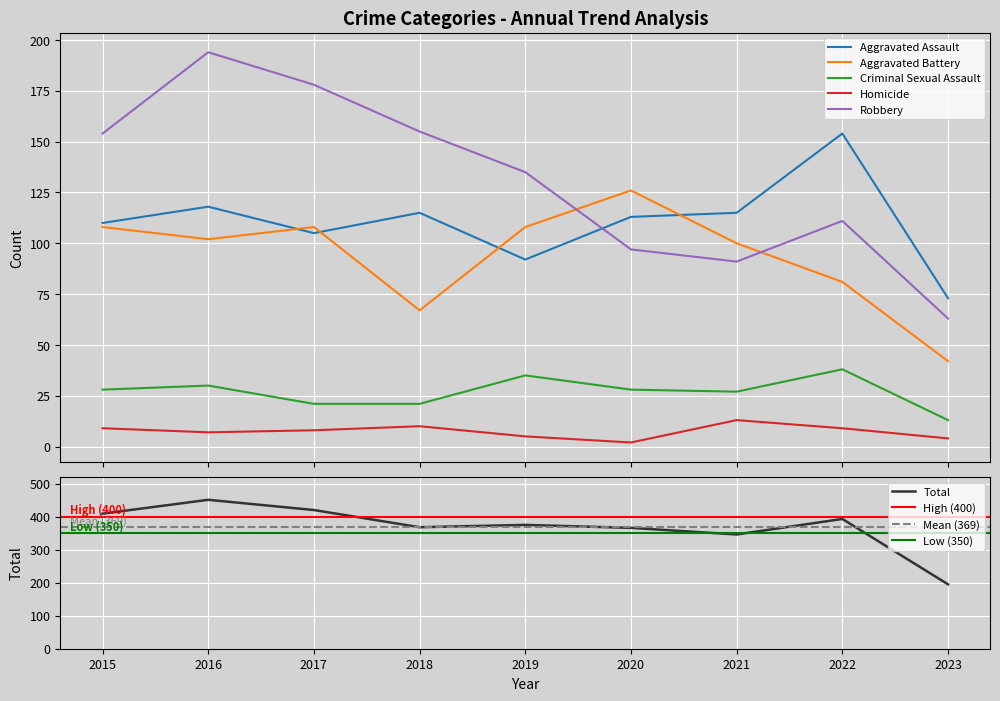

What is the difference between the Aggravated Assault values at 2023 and 2016?

45